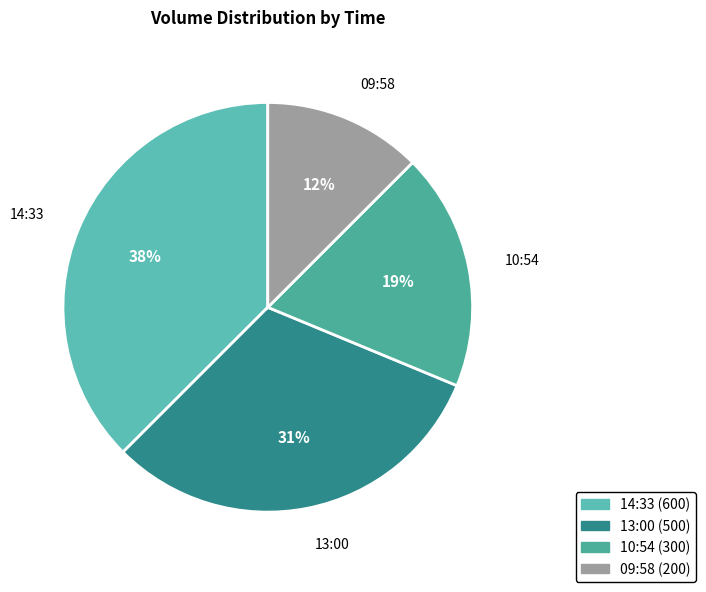

Combined, do 14:33 and 10:54 account for over 50%?

Yes